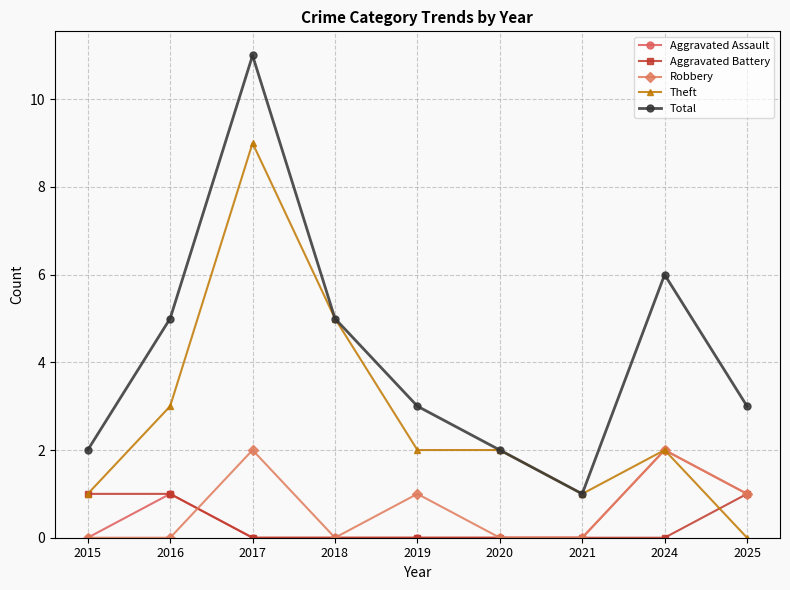

True or false: Robbery has more than 2 points higher than both neighbors.

True